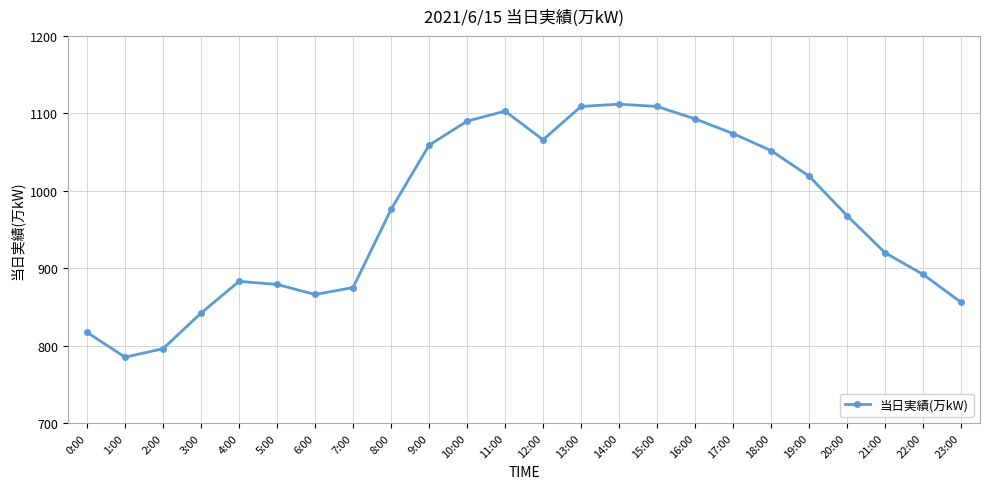

How many lines are shown in the chart?

1